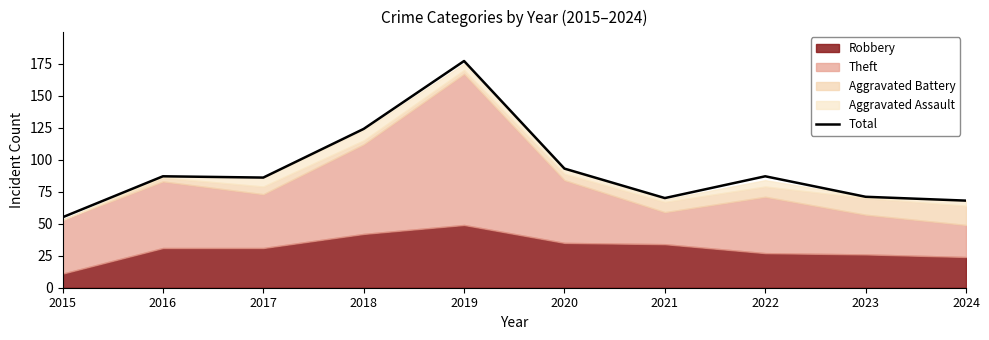

What is the difference between the maximum and second lowest values?

109